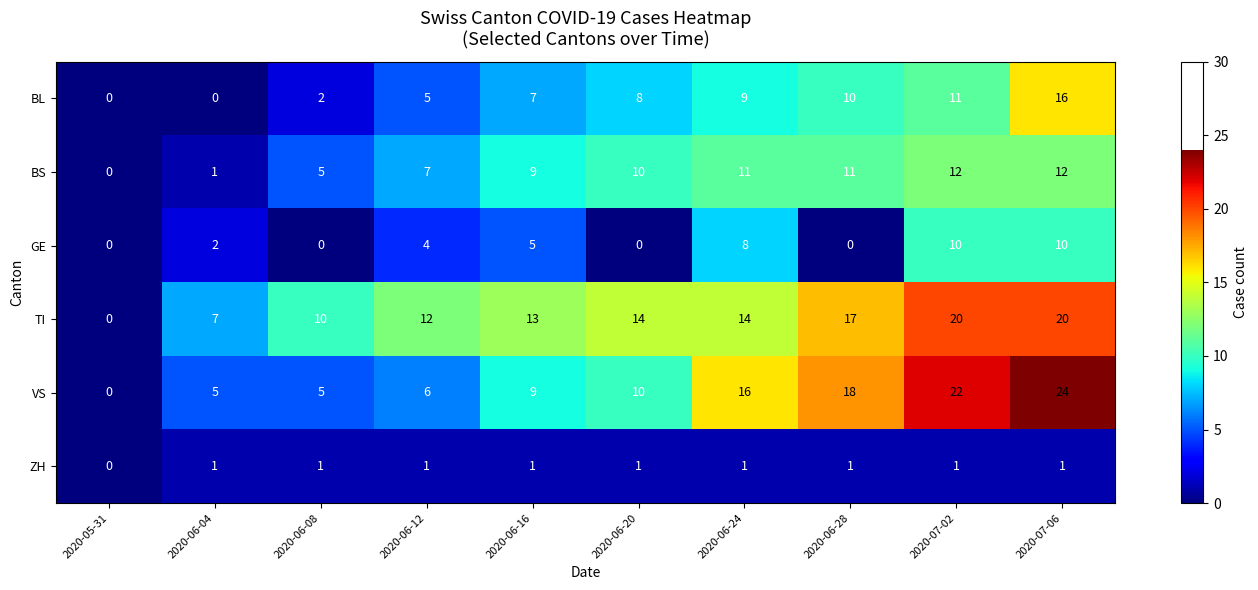

What value does the VS series have at 2020-06-28?

18